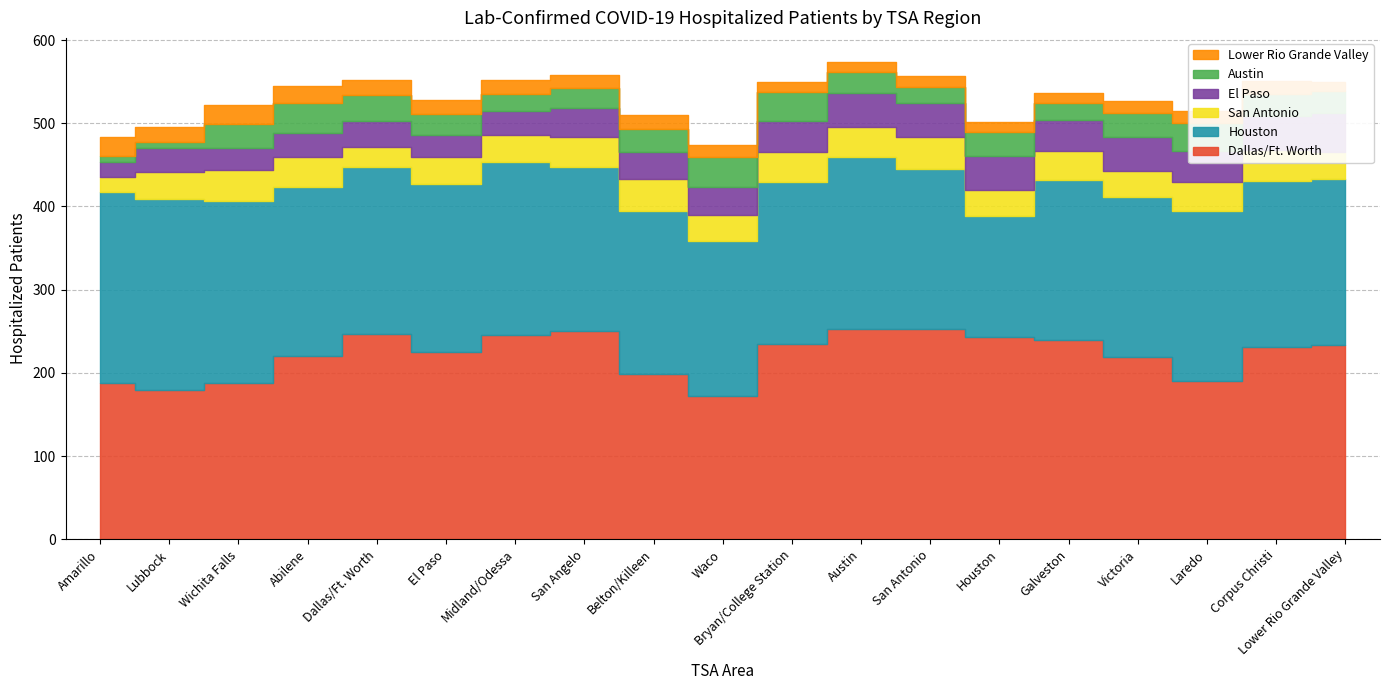

Is it true that San Antonio equals 47 at San Angelo?

False